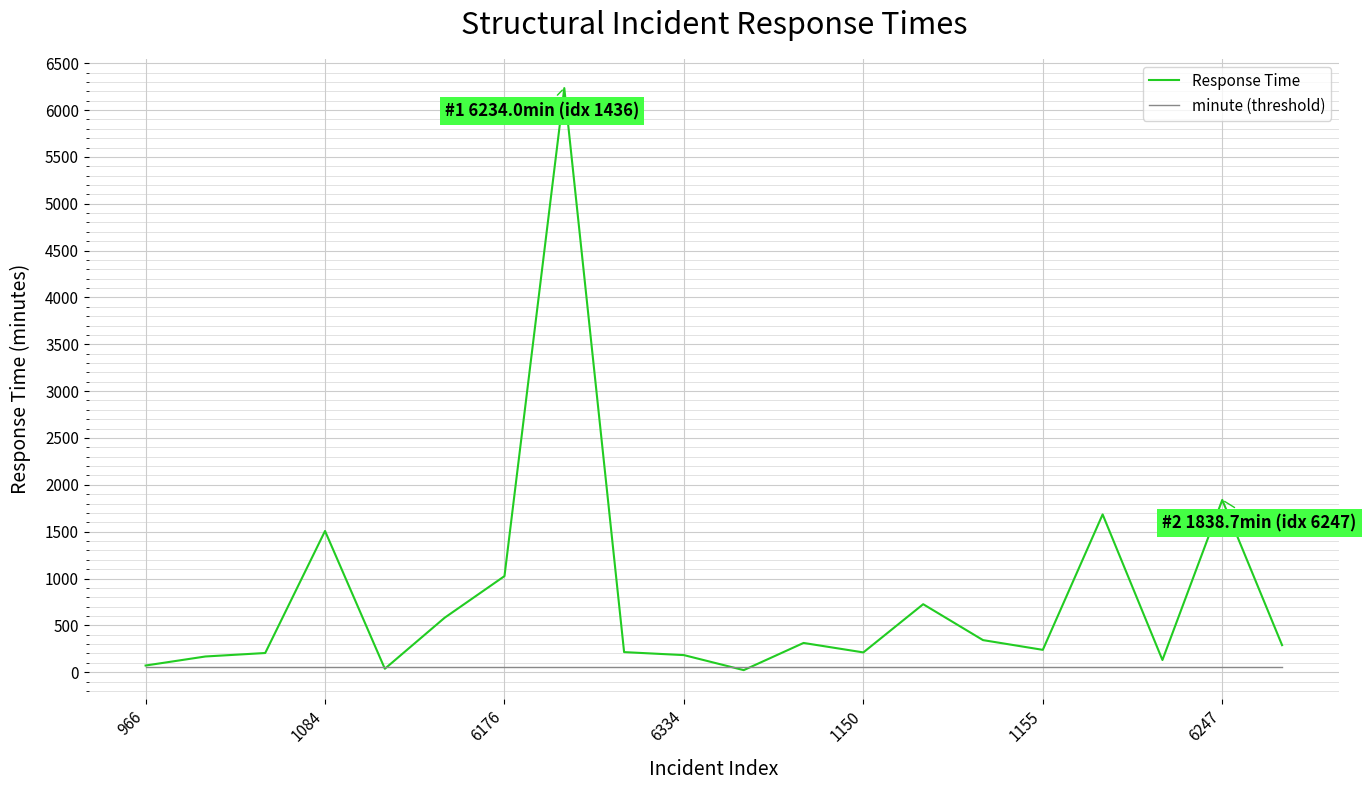

Rank the series by their maximum value, from lowest to highest.

minute (threshold), Response Time